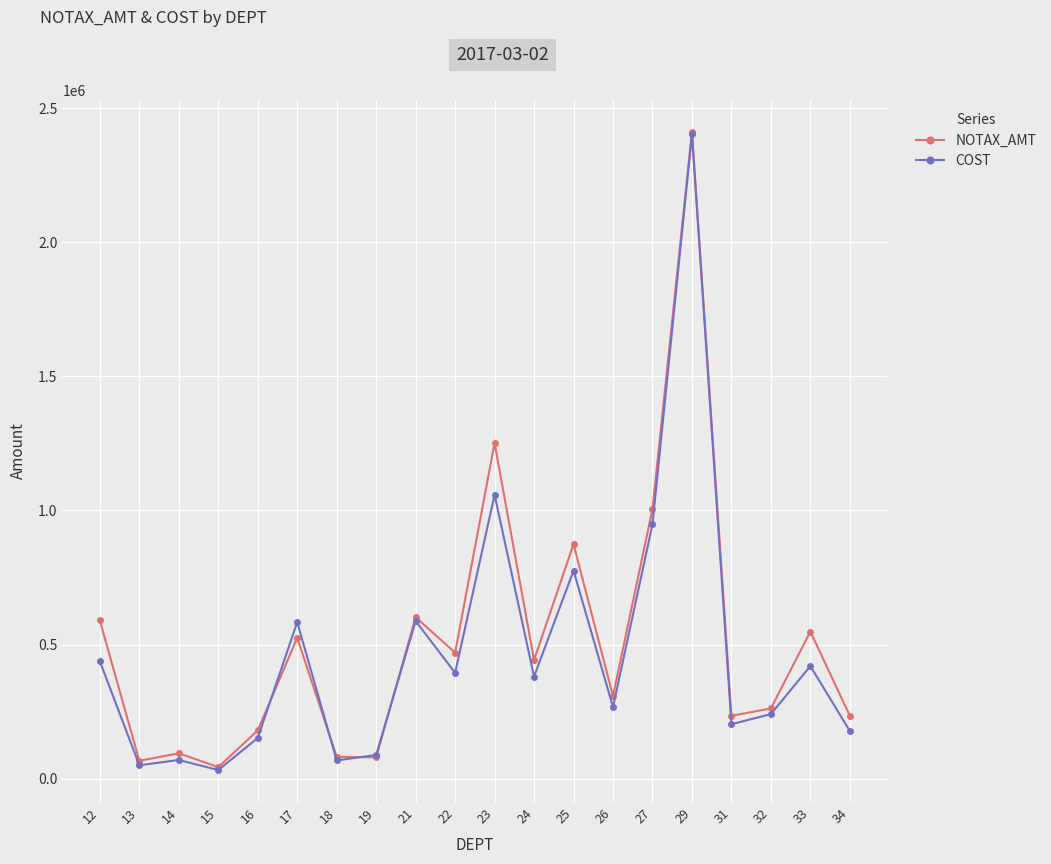

What is the total value across all series at 29?

4813447.7